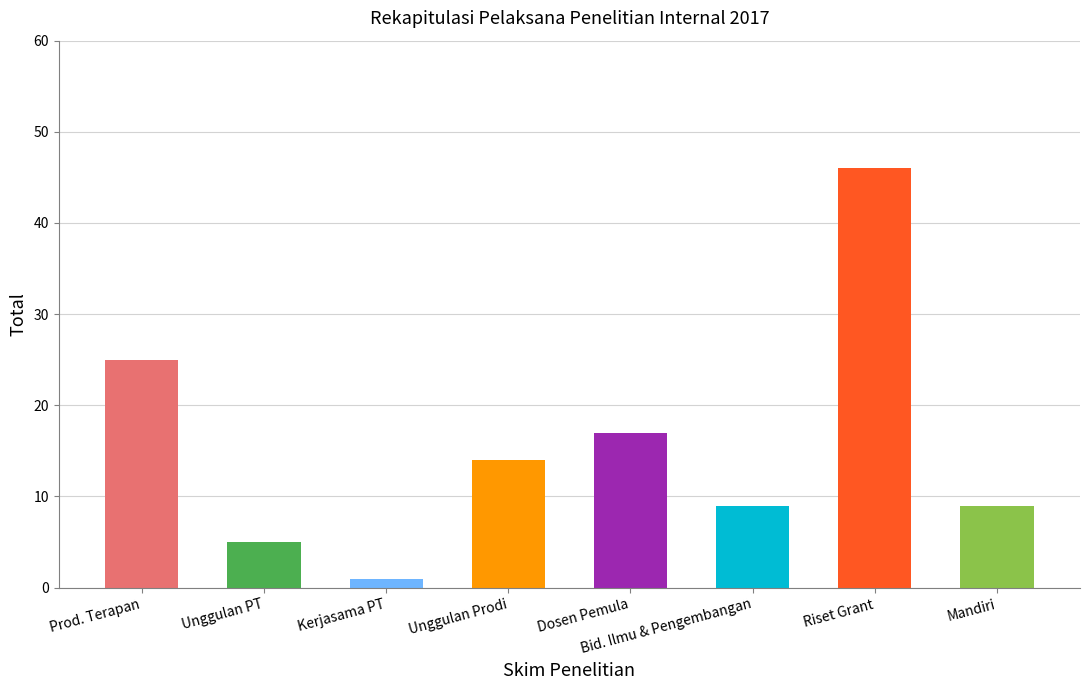

Reading left to right, what are all the values shown in this chart?

25	5	1	14	17	9	46	9